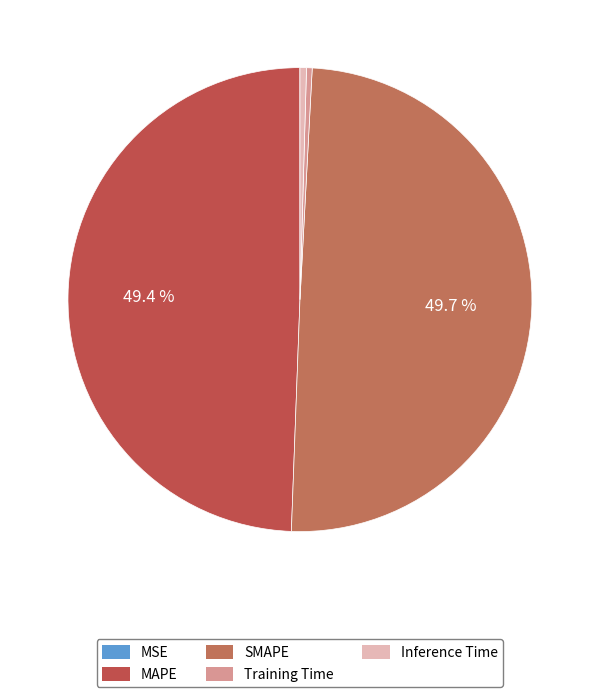

To the nearest percent, what is the average slice percentage?

20%